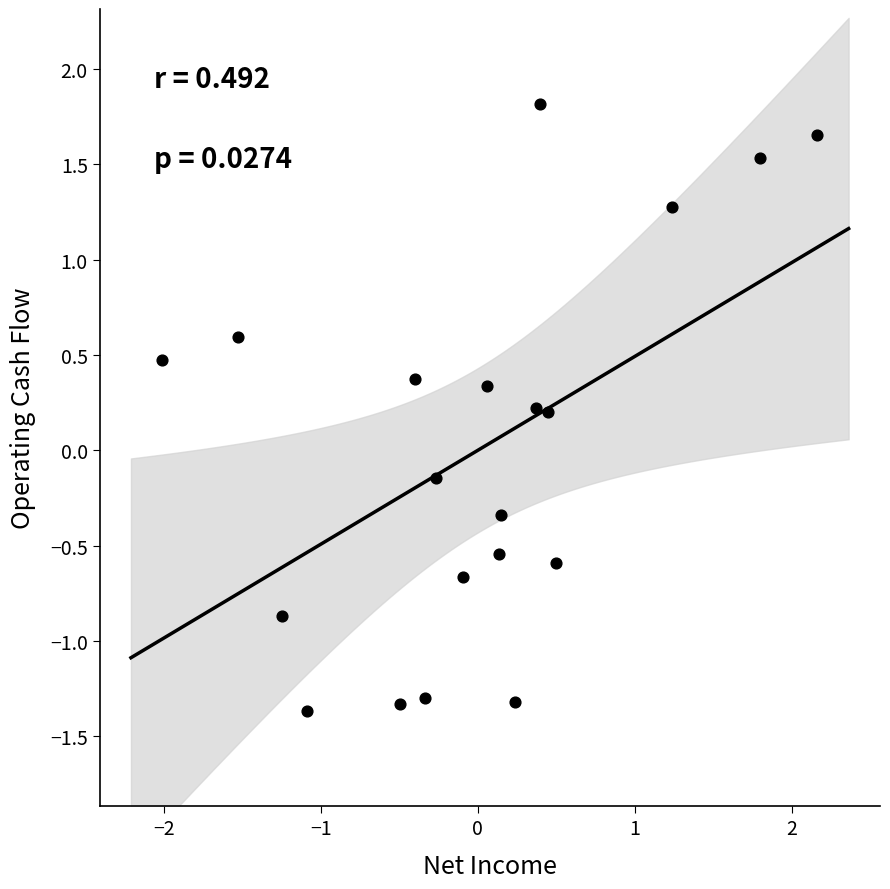

What is the range of X values (max minus min)?

4.2